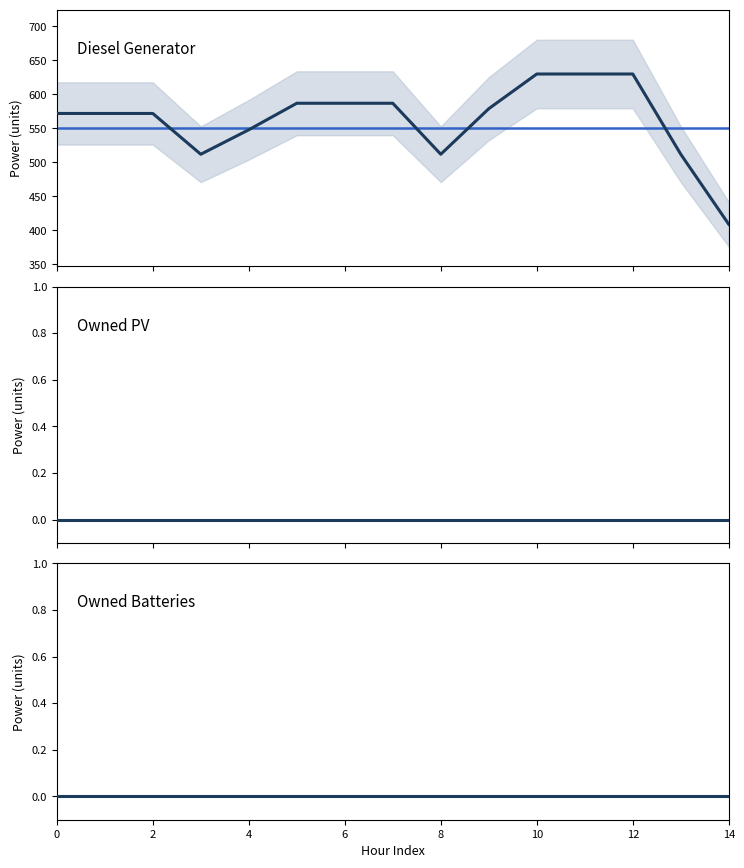

True or false: Owned Batteries and Owned PV cross at least once.

False